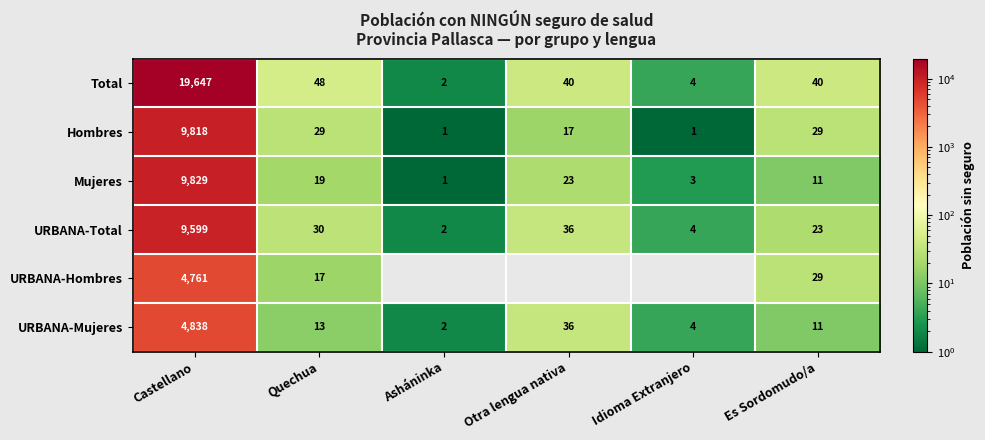

Is it true that Total equals 40 at Otra lengua nativa?

True